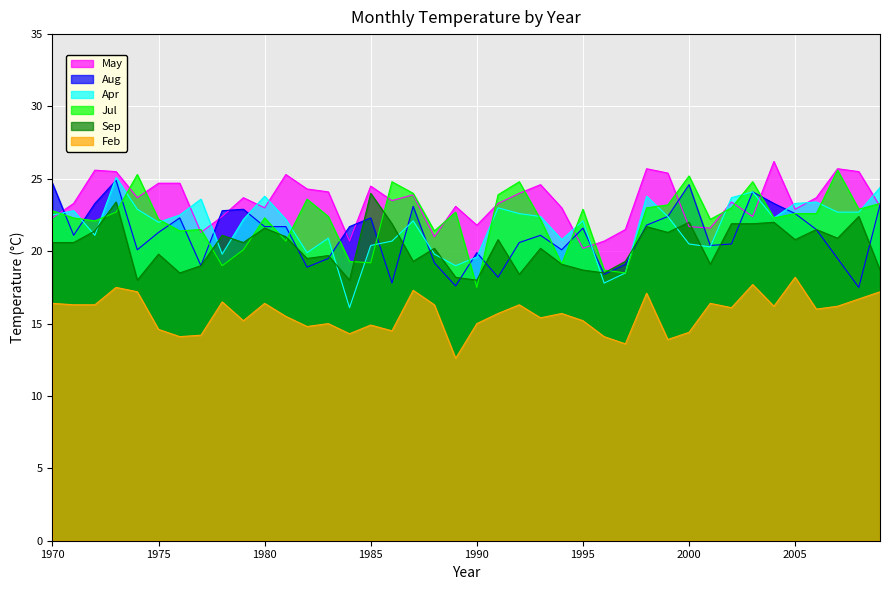

After their last crossing, which series has the higher values: Sep or Jul?

Jul